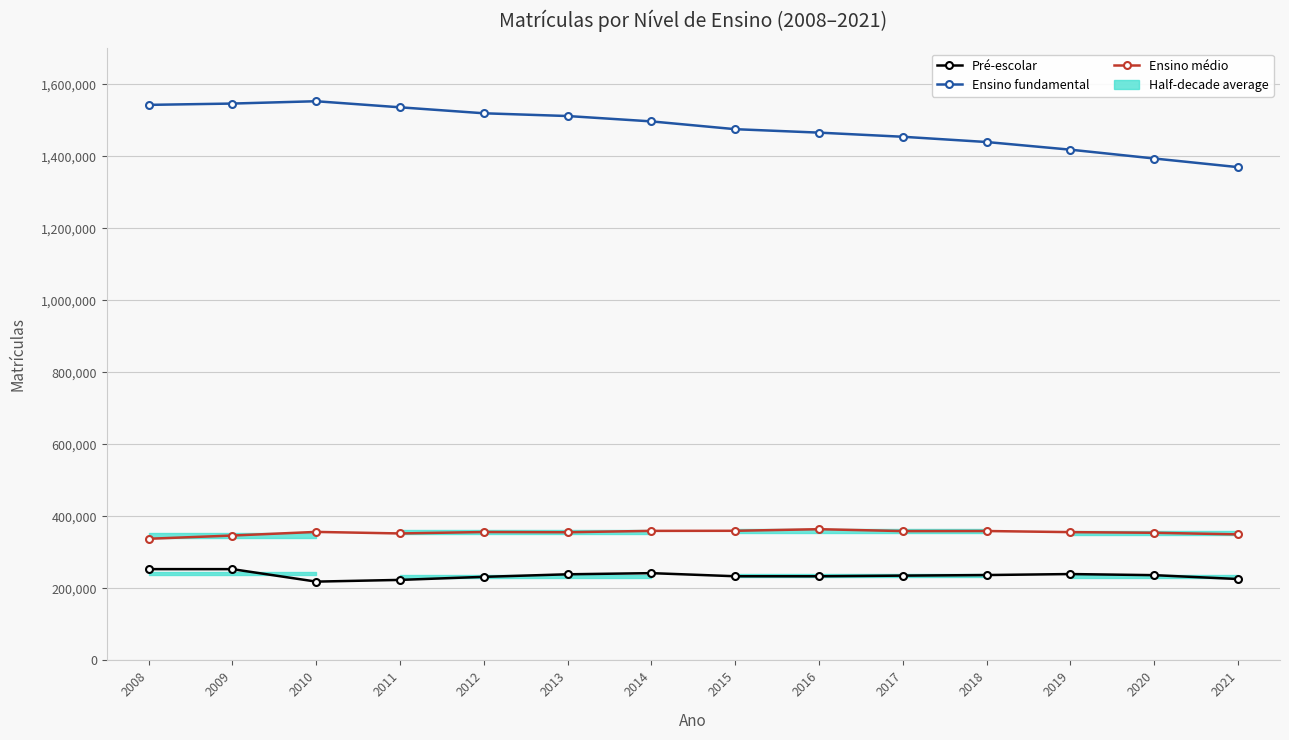

Where does the Ensino médio series first go above 356554?

2010